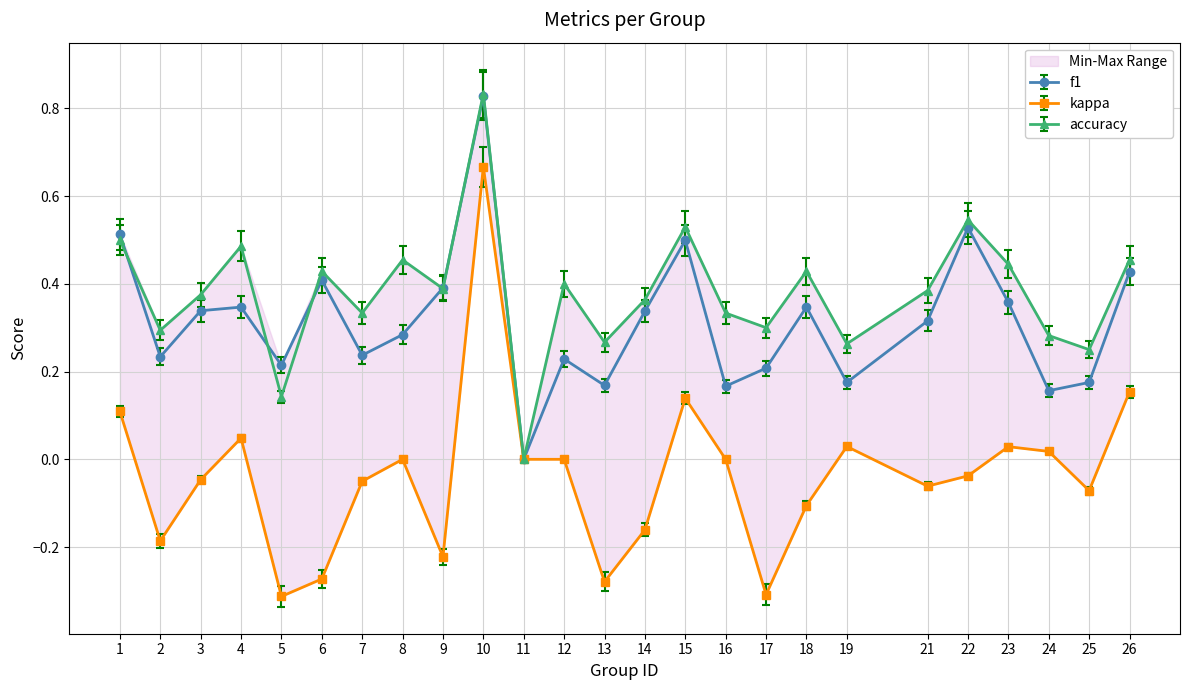

The f1 series shows 0.4 at 5. True or false?

False